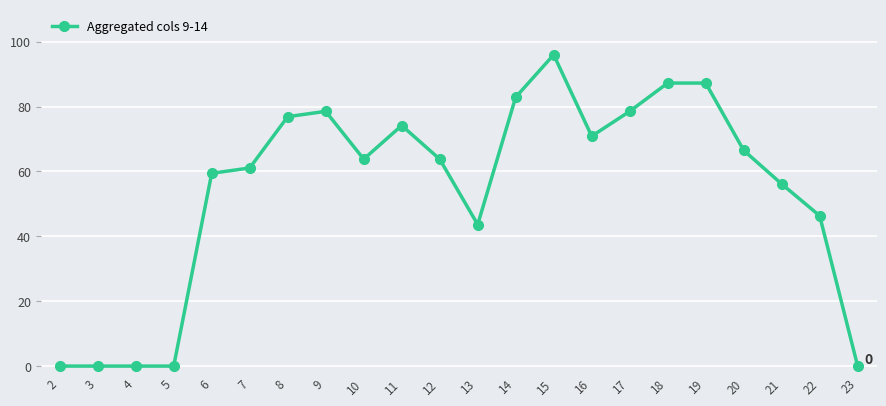

The chart shows a value of 56.1 at 21. True or false?

True